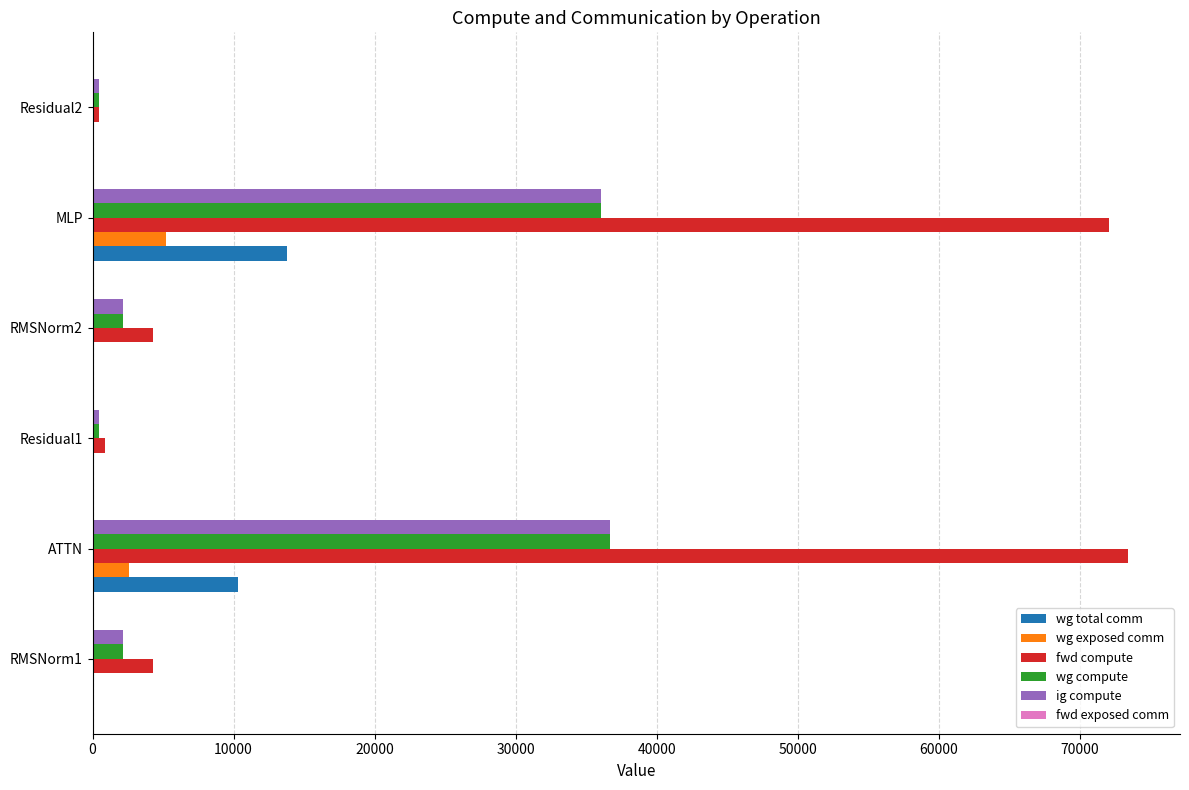

The value of wg compute at RMSNorm2 is 2133.2. True or false?

True